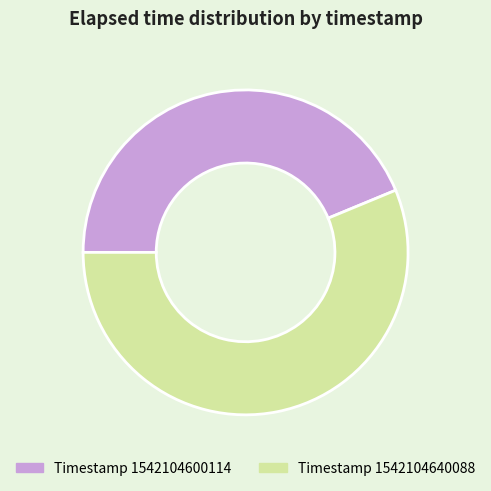

Does any single category account for the majority?

Yes